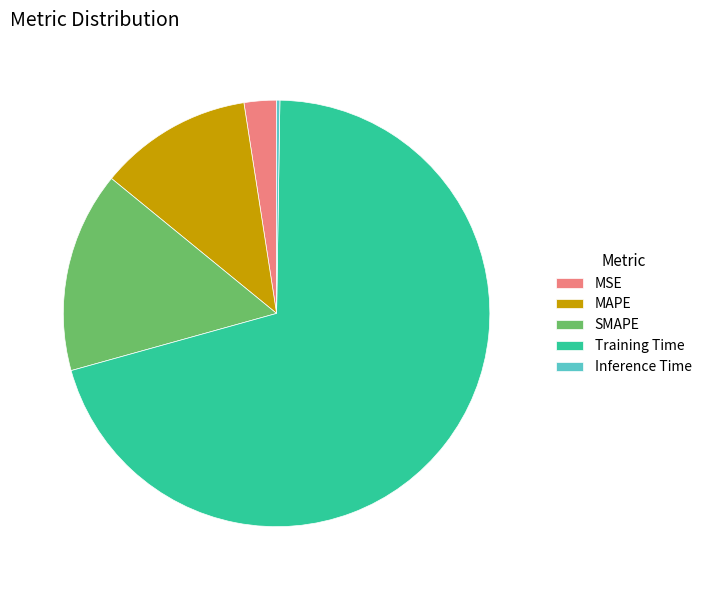

Which slice is the largest?

Training Time